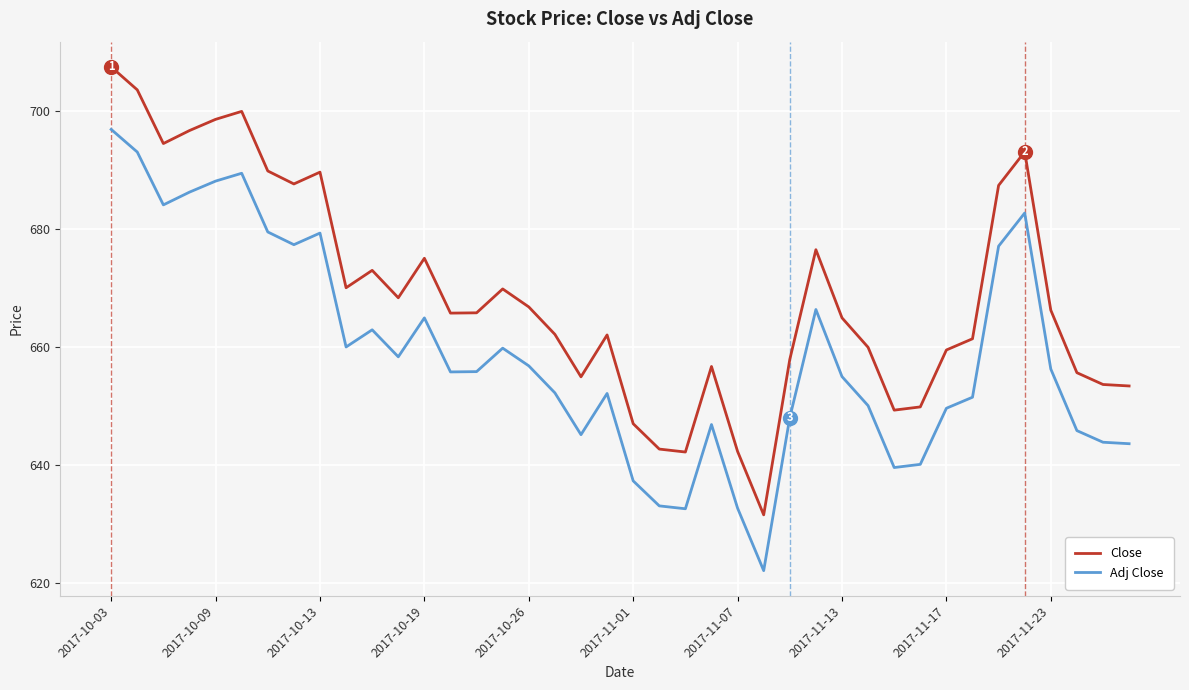

What is the minimum value for Close?

631.6